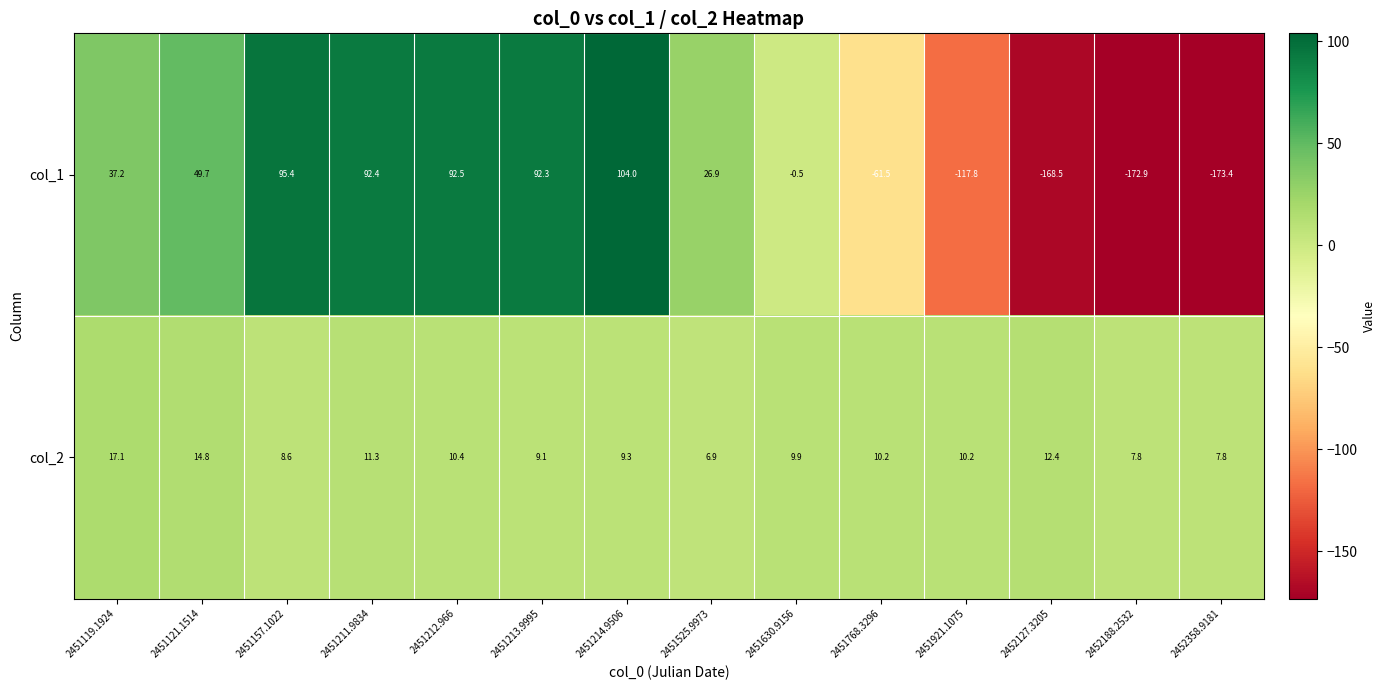

At which label does col_2 first exceed 10?

2451119.1924